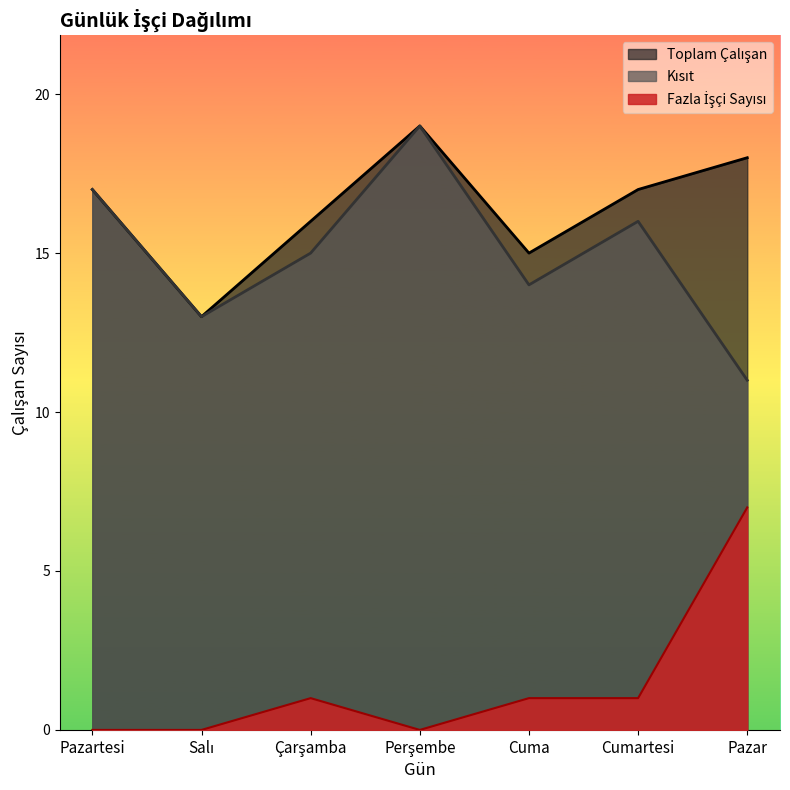

What is the total value across all series at Perşembe?

38